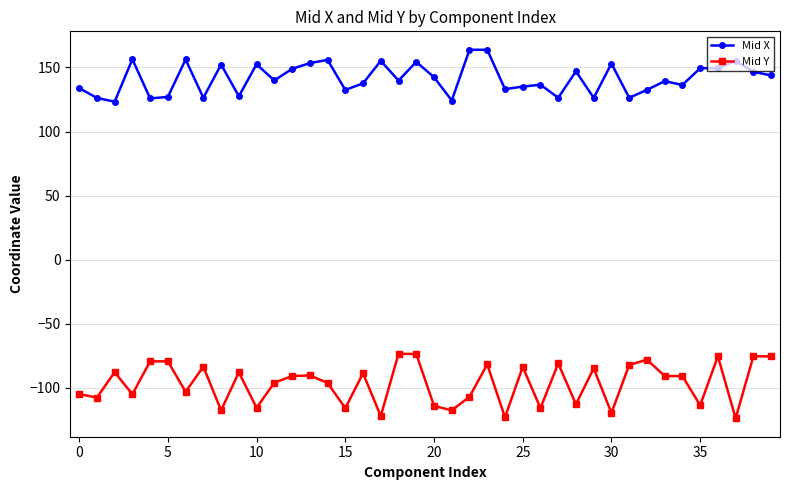

True or false: Mid X has more than 1 interior local peaks.

True